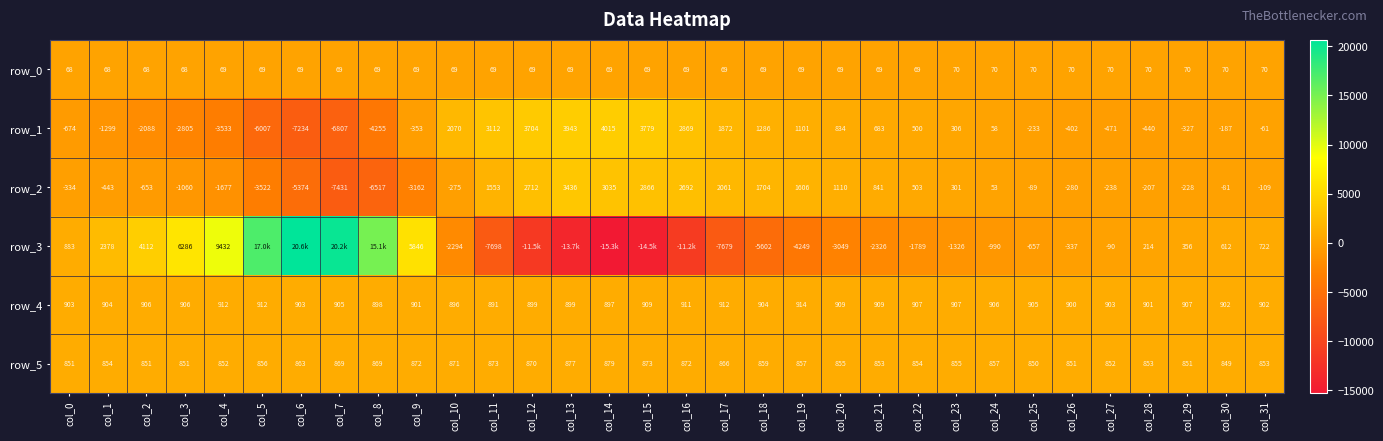

Is the value of row_2 at col_26 greater than the value of row_3 at col_6?

No